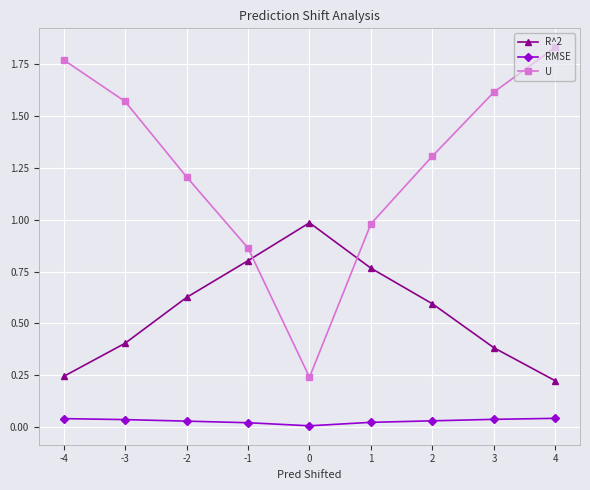

List the series in order of their peak value, lowest first.

RMSE, R^2, U